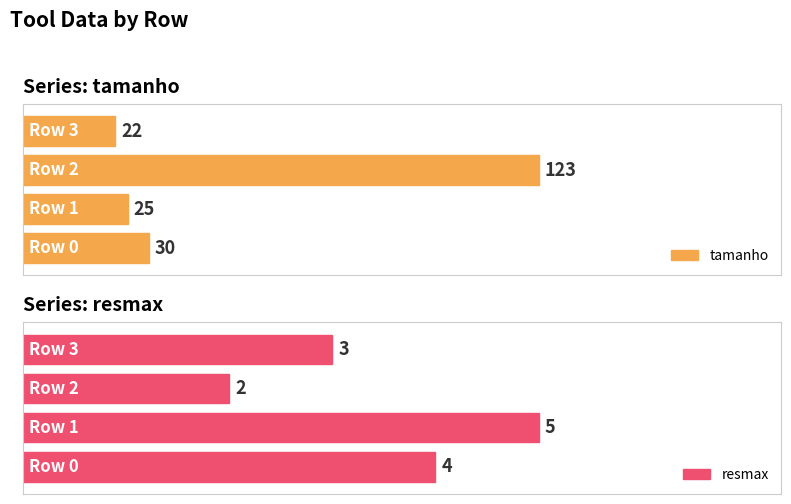

What value does the tamanho series have at 0, to the nearest 5?

30